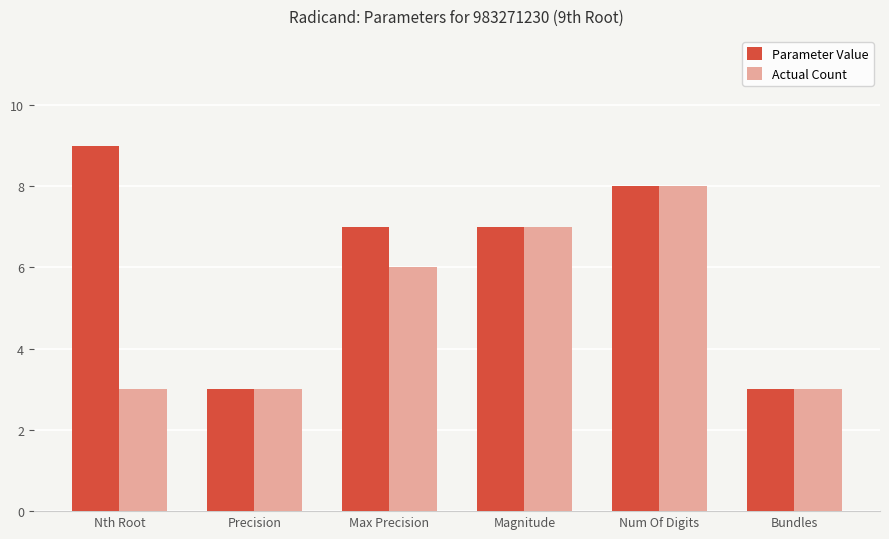

Is it true that Actual Count equals 8 at Max Precision?

False